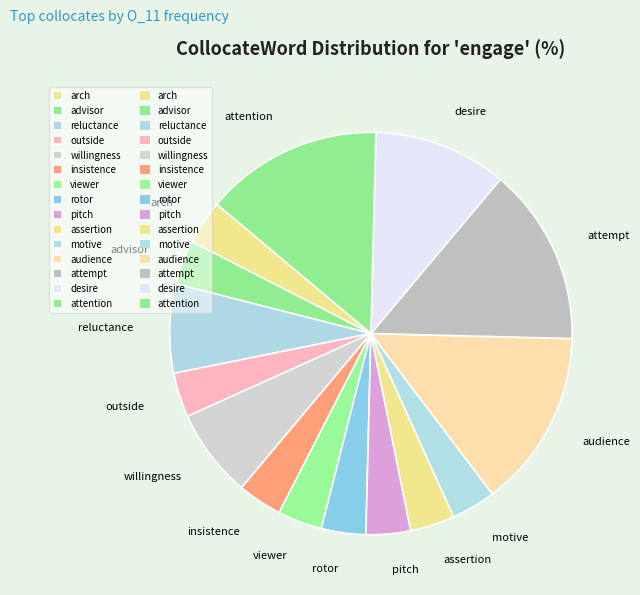

Combined, do arch and desire account for over 50%?

No